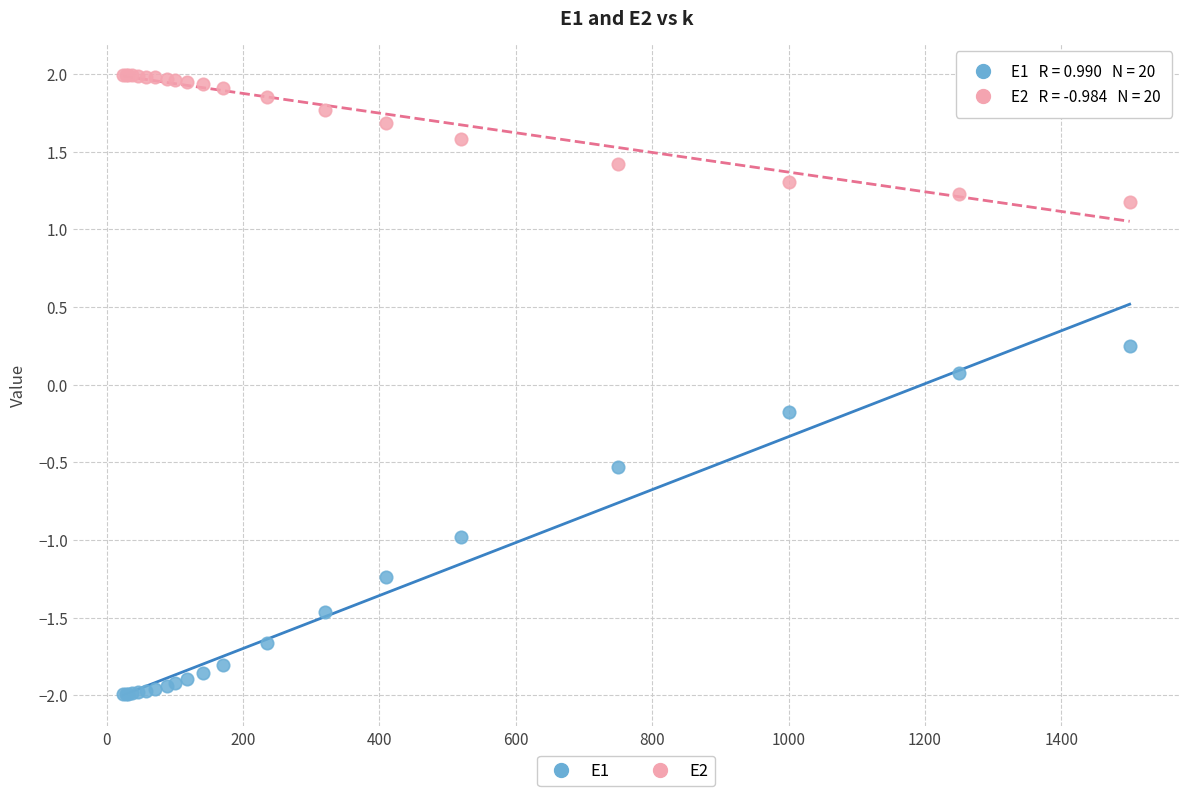

What are all the series names shown in the legend?

E1, E2